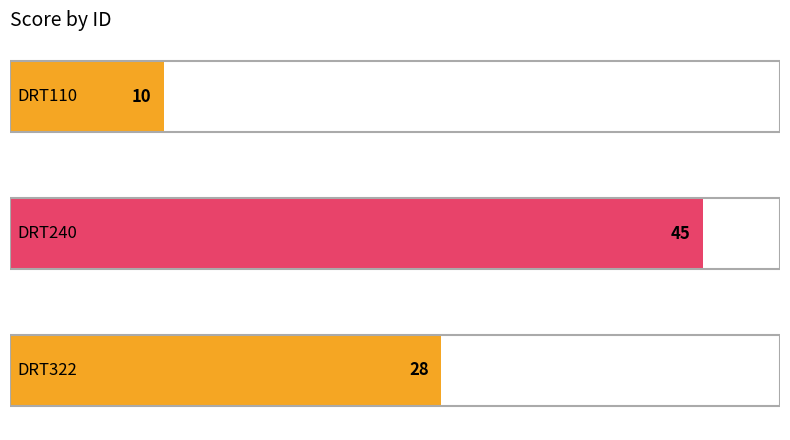

Which category has the highest value across all series?

DRT240